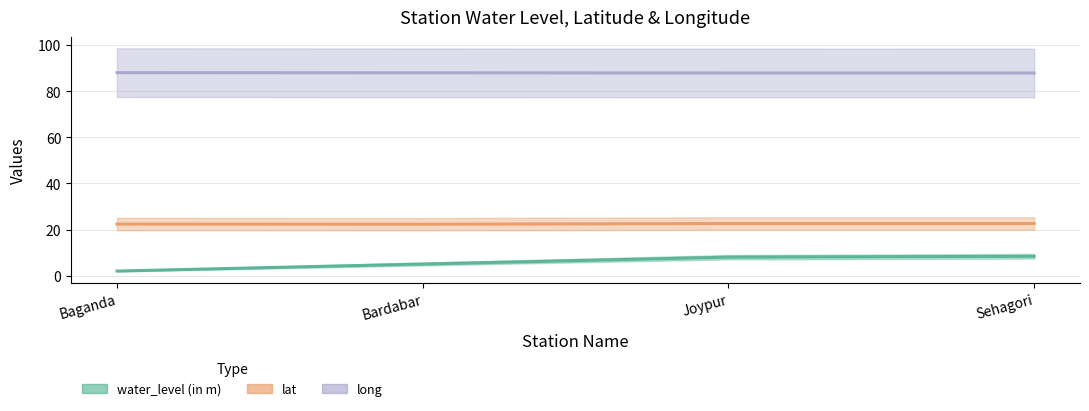

What is the value of the long point at the 2nd from the left?

88.0